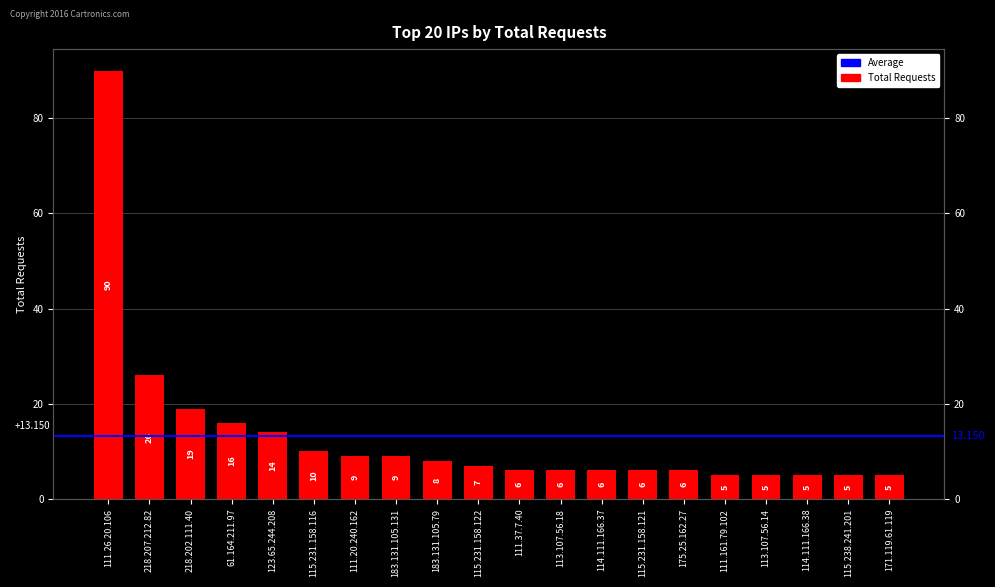

Rank the categories by value from highest to lowest.

111.26.20.106, 218.207.212.82, 218.202.111.40, 61.164.211.97, 123.65.244.208, 115.231.158.116, 111.20.240.162, 183.131.105.131, 183.131.105.79, 115.231.158.122, 111.37.7.40, 113.107.56.18, 114.111.166.37, 115.231.158.121, 175.25.162.27, 111.161.79.102, 113.107.56.14, 114.111.166.38, 115.238.241.201, 171.119.61.119